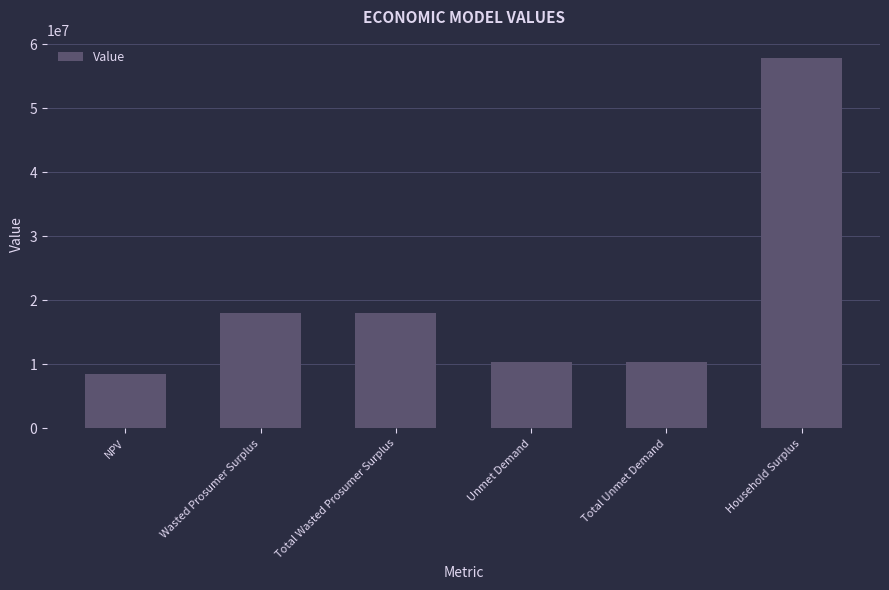

What is the difference between the maximum and minimum values?

49315431.7